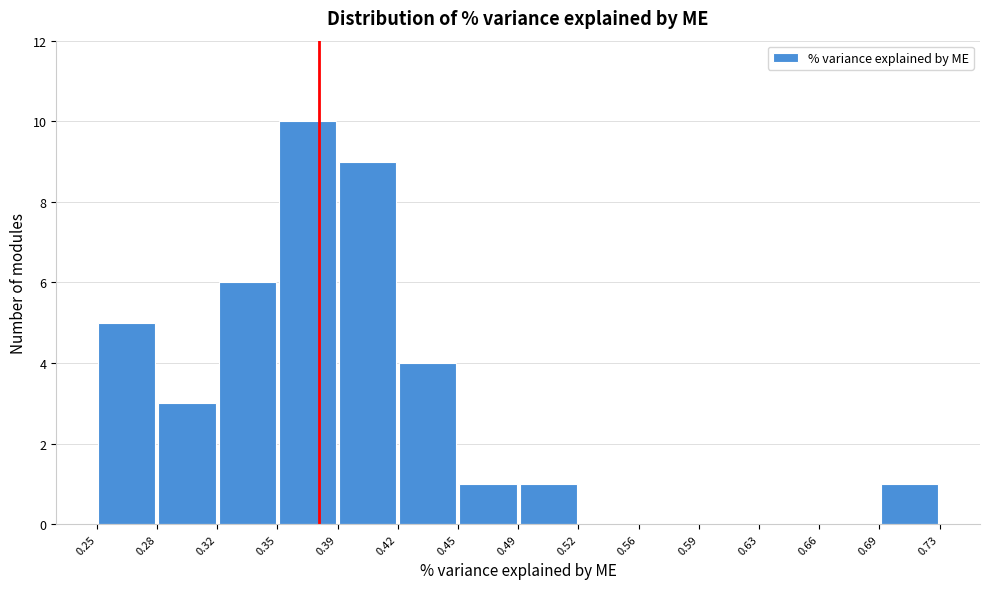

Reading left to right, transcribe this chart: for each bar, give the range it covers on the x-axis and its height. The values are not printed on the chart, so give them approximately, as read against the axis.

0.25 to 0.28: 5
0.28 to 0.32: 3
0.32 to 0.35: 6
0.35 to 0.39: 10
0.39 to 0.42: 9
0.42 to 0.45: 4
0.45 to 0.49: 1
0.49 to 0.52: 1
0.52 to 0.56: 0
0.56 to 0.59: 0
0.59 to 0.63: 0
0.63 to 0.66: 0
0.66 to 0.69: 0
0.69 to 0.73: 1